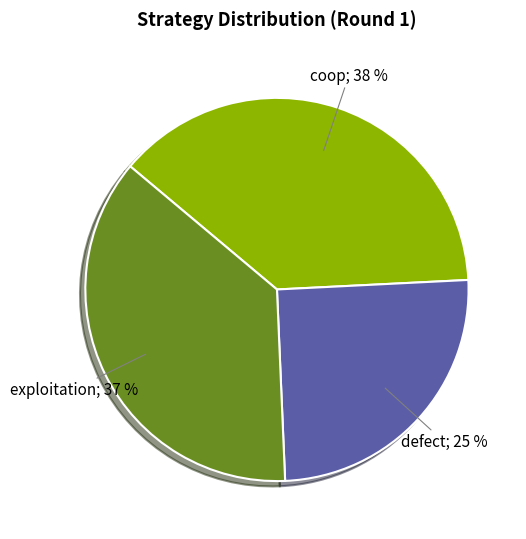

Does any single category account for the majority?

No